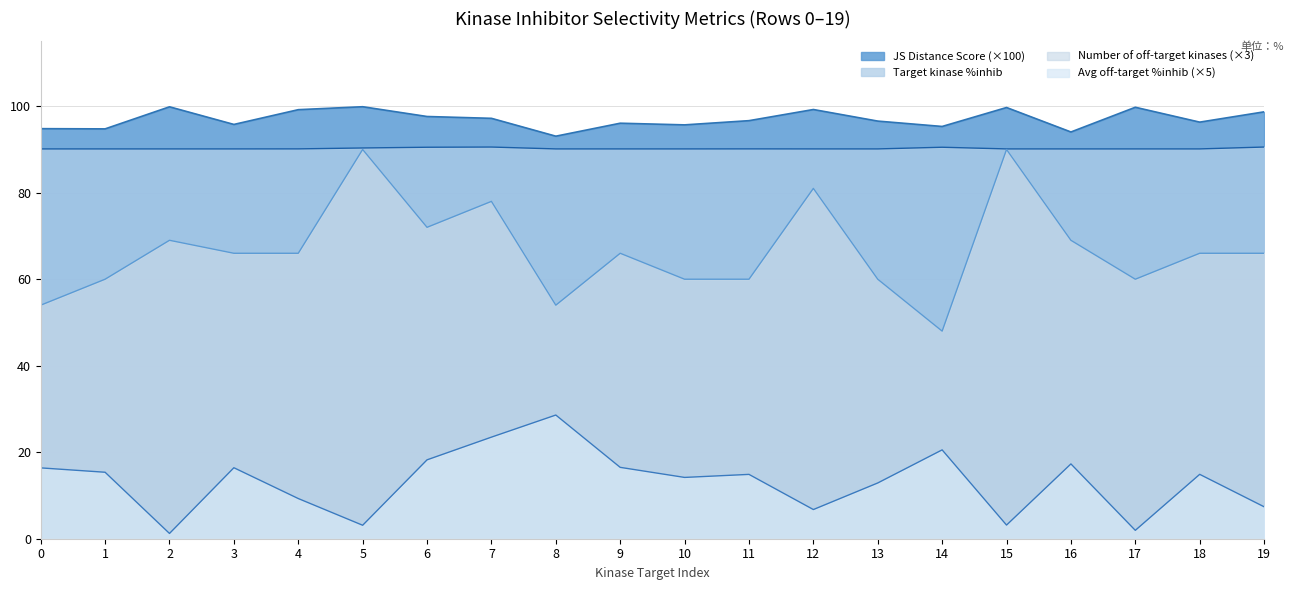

At which category is the sum across all series the highest?

7